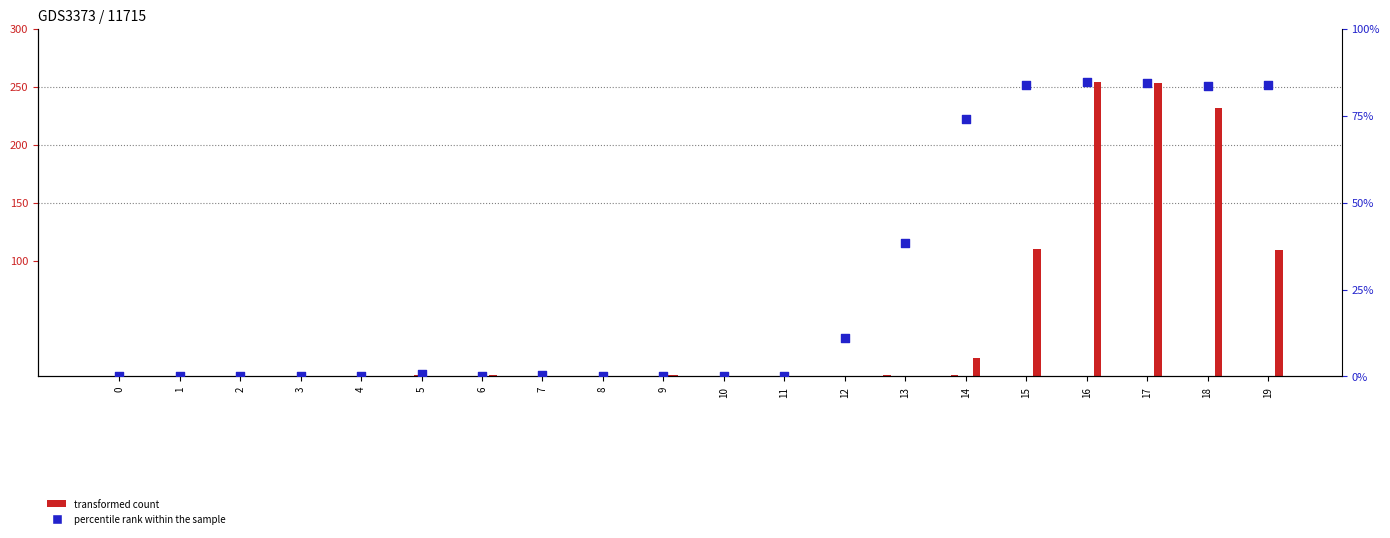

What is the total value across all series at 11?

0.6